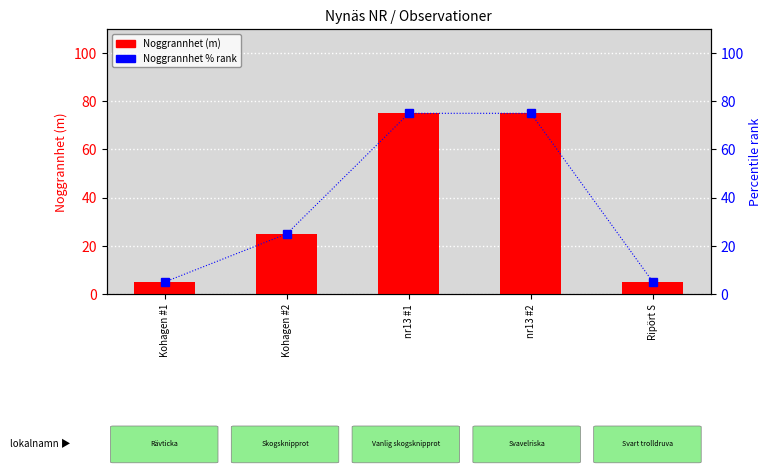

Reading left to right, extract all data points from this chart.

Noggrannhet (m): 5	25	75	75	5
Noggrannhet % rank: 5	25	75	75	5